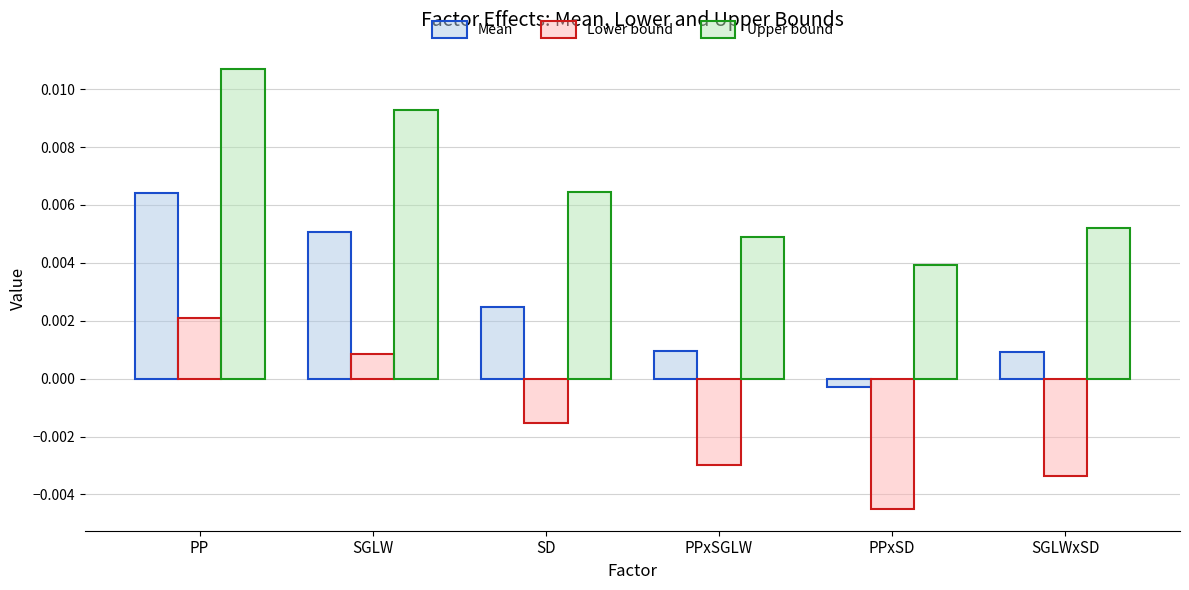

At which label does Mean first exceed 0?

PP